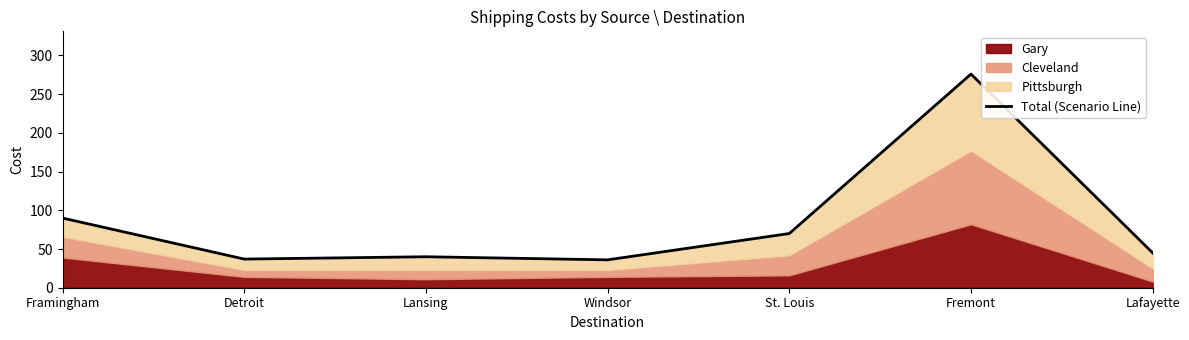

List the labels in order of value, smallest first.

Windsor, Detroit, Lansing, Lafayette, St. Louis, Framingham, Fremont